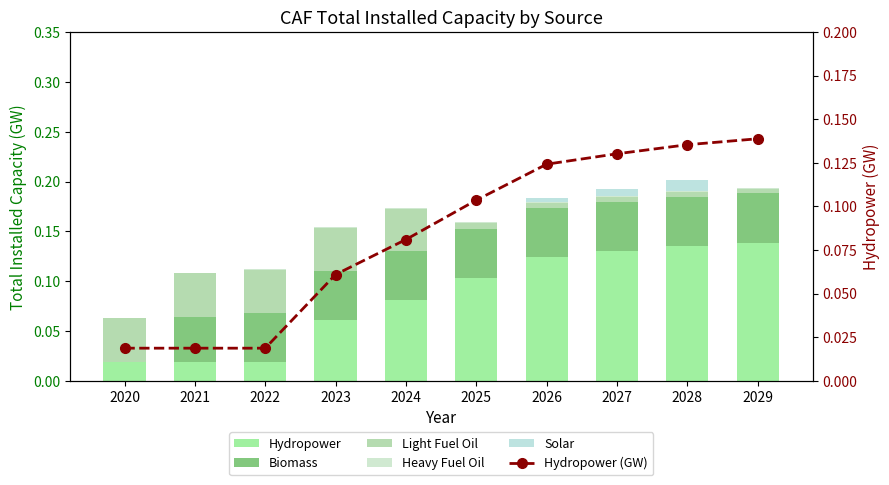

Rank the series by their maximum value, from highest to lowest.

Hydropower, Hydropower (GW), Biomass, Light Fuel Oil, Solar, Heavy Fuel Oil